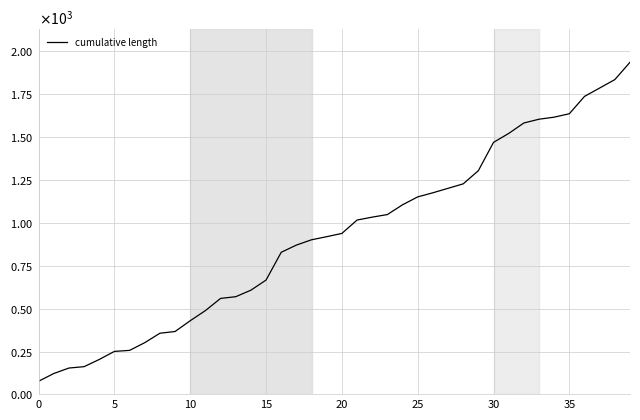

What is the difference between the maximum and minimum values?

1860